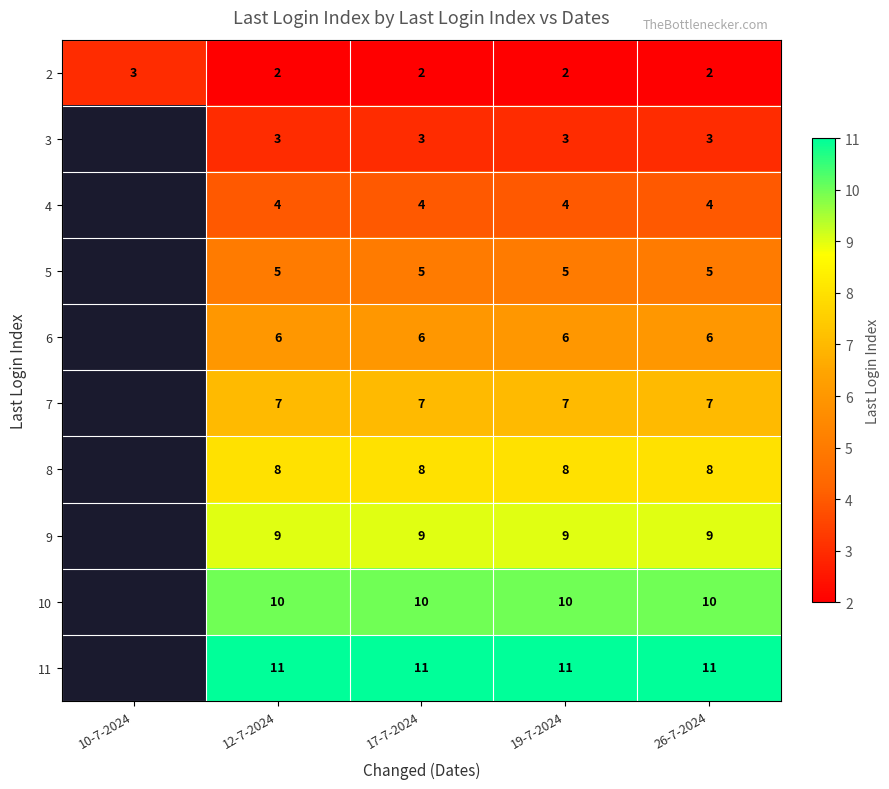

At 17-7-2024, list the series in order from largest to smallest.

11, 10, 9, 8, 7, 6, 5, 4, 3, 2